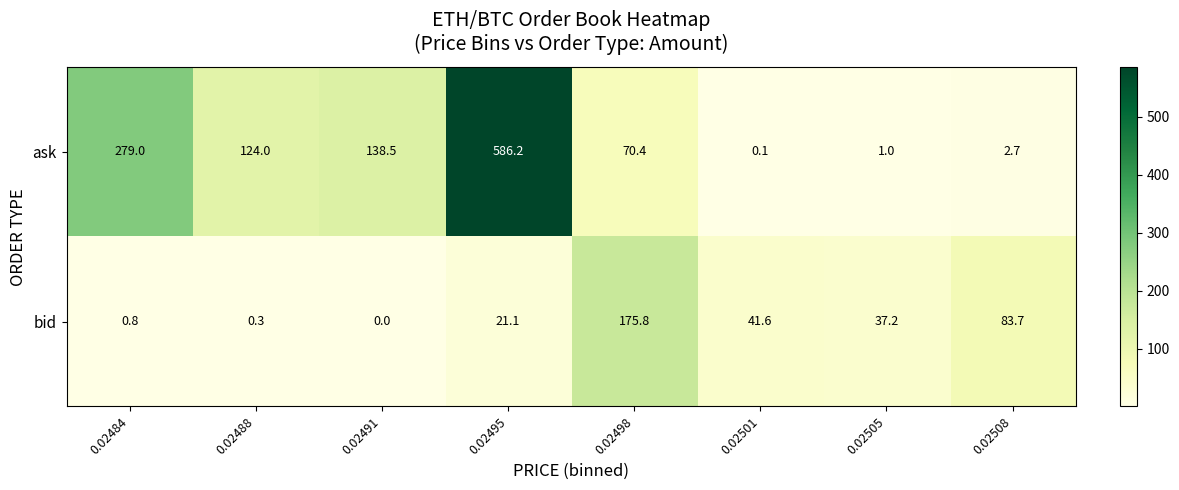

What is the total value across all series at 0.02488?

124.3